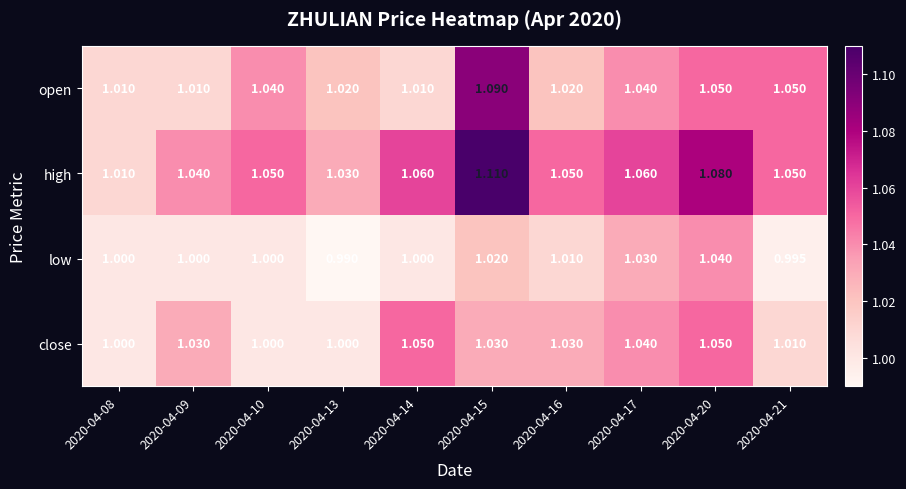

At which category is the sum across all series the highest?

2020-04-15